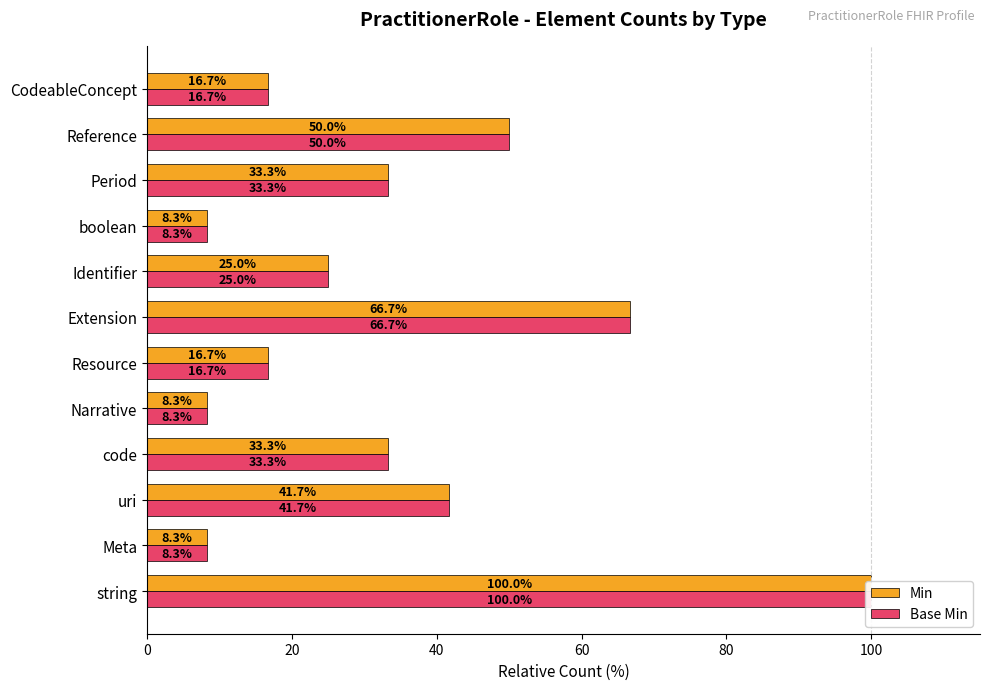

True or false: Min has a value of 86.9 at Reference.

False